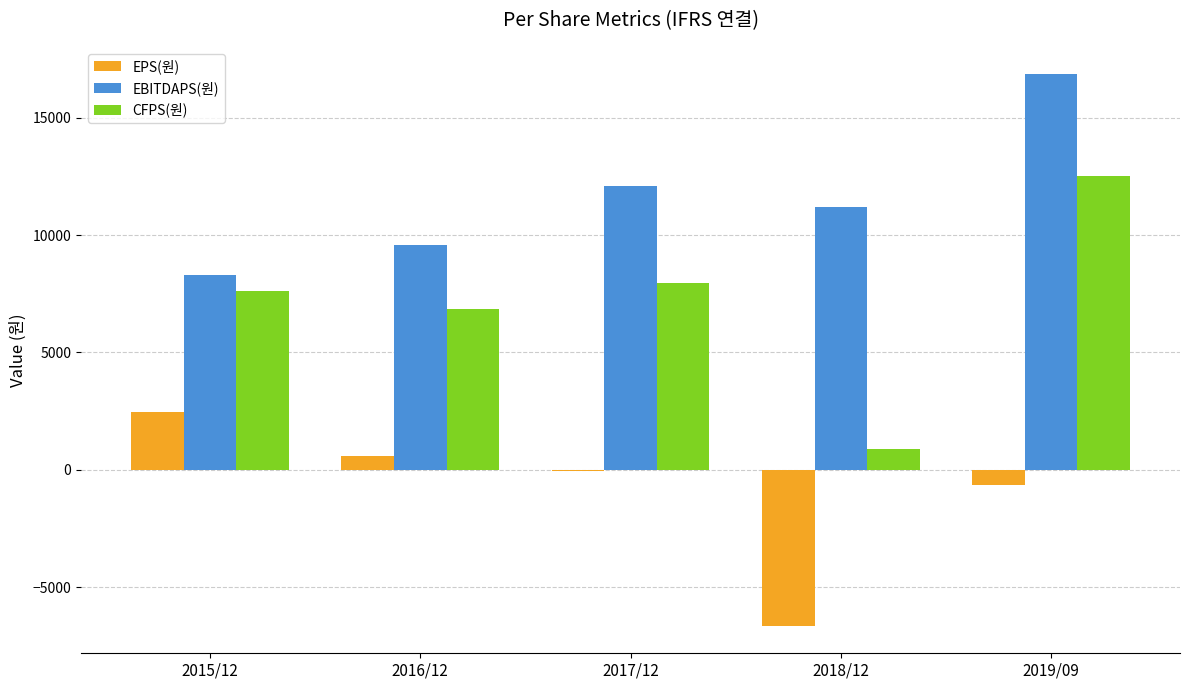

True or false: EPS(원) has a value of 583 at 2016/12.

True